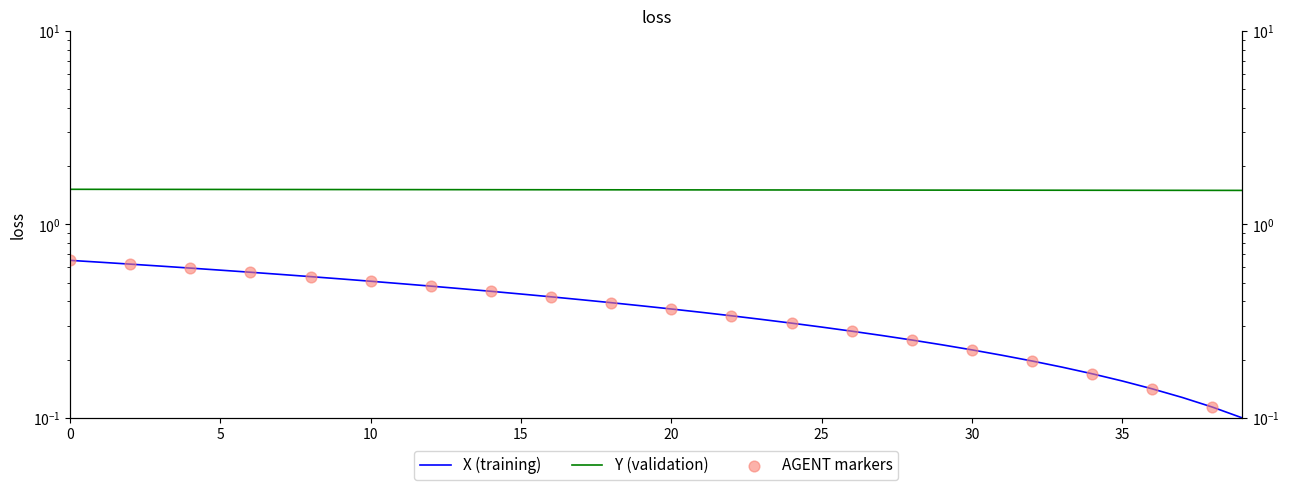

Which series reaches the maximum Y coordinate?

Y